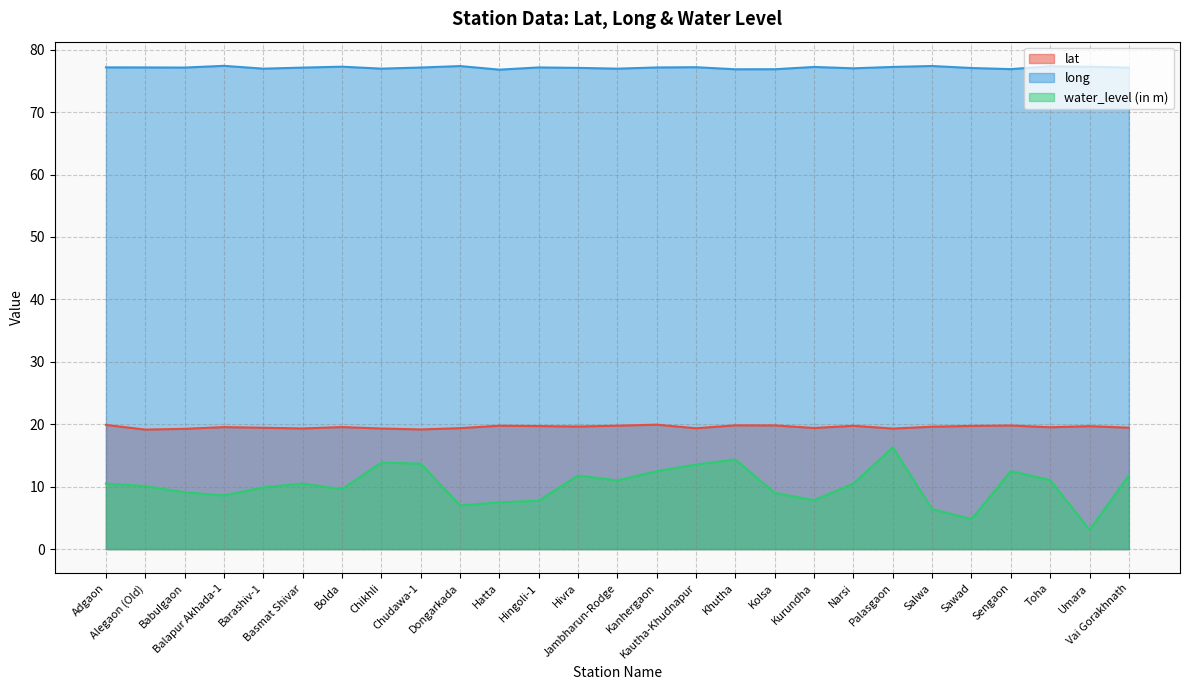

Count the number of categories in the chart.

27